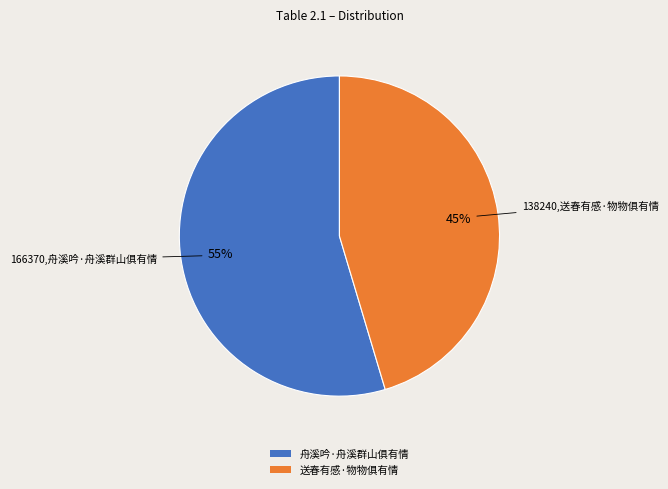

Is there any slice that represents more than half of the pie?

Yes